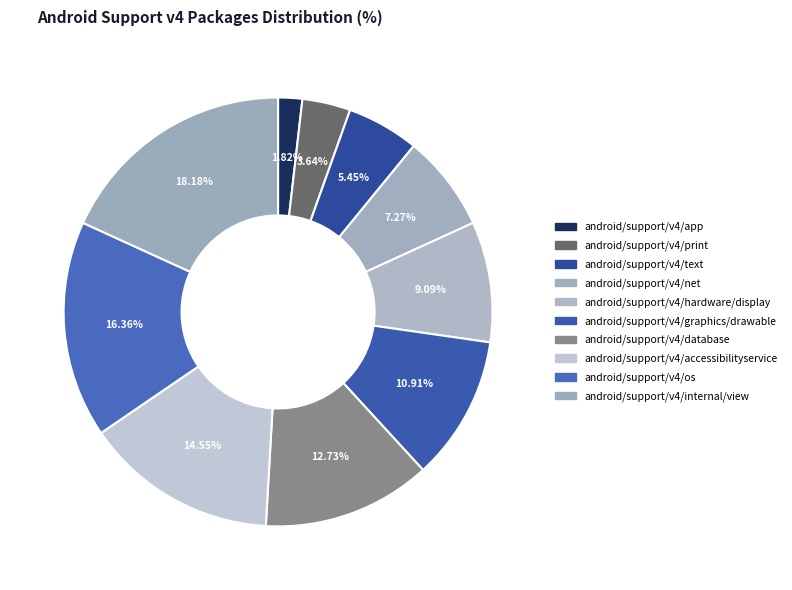

To the nearest percent, what is the average slice percentage?

10%